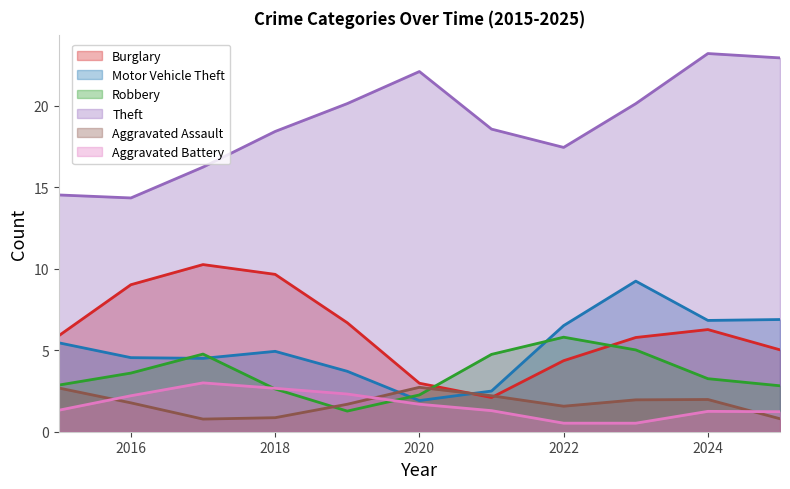

Does the chart have visible grid lines?

No